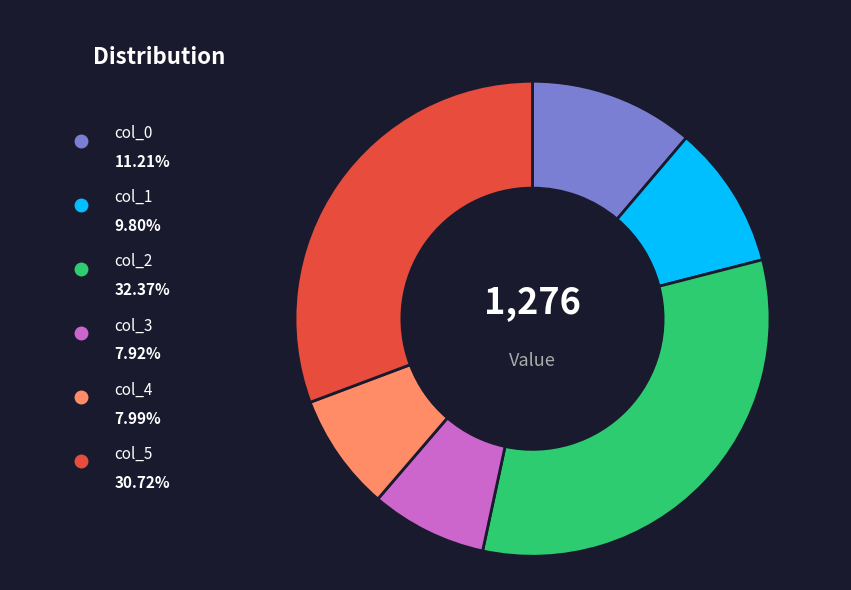

What is the smallest slice in the pie chart?

col_3